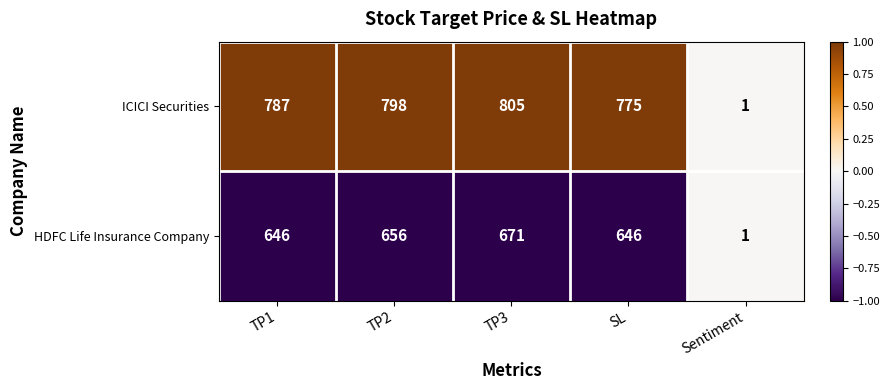

Where is ICICI Securities nearest to the value 403?

SL